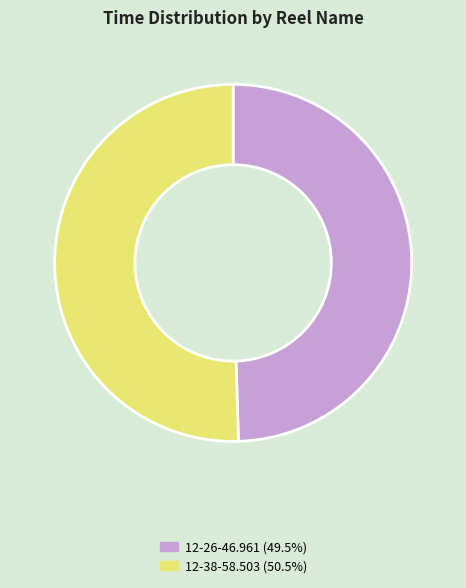

Rank the categories by value from highest to lowest.

12-38-58.503, 12-26-46.961